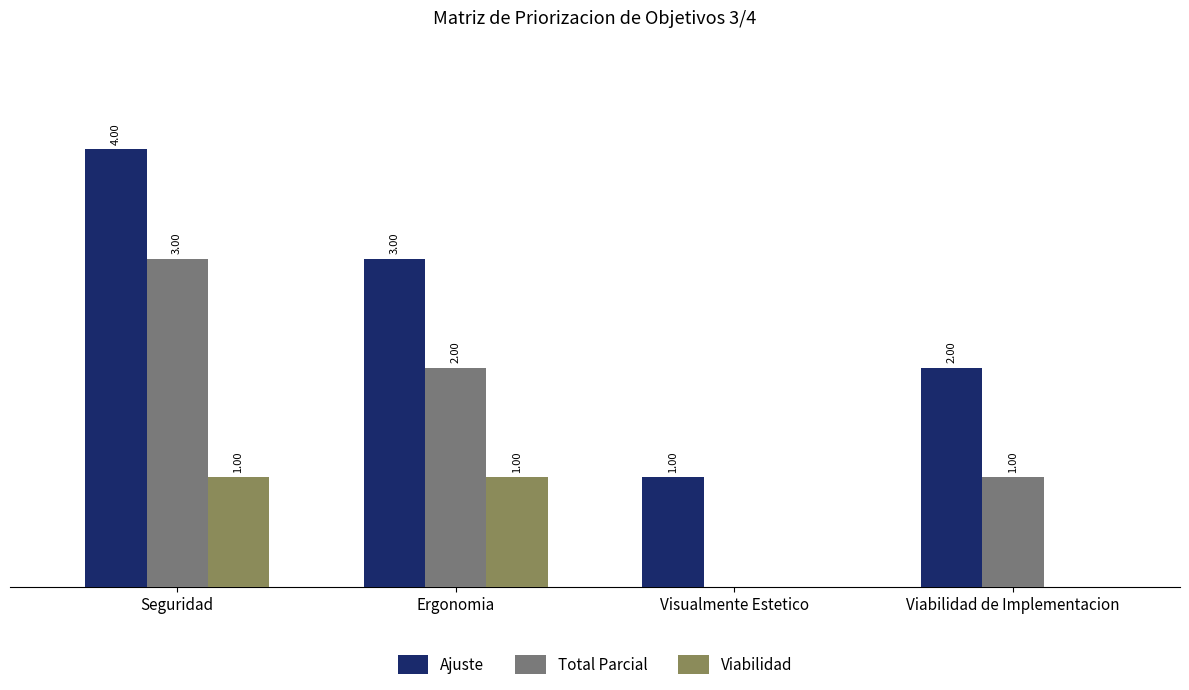

Is the value of Viabilidad at Ergonomia greater than the value of Total Parcial at Seguridad?

No